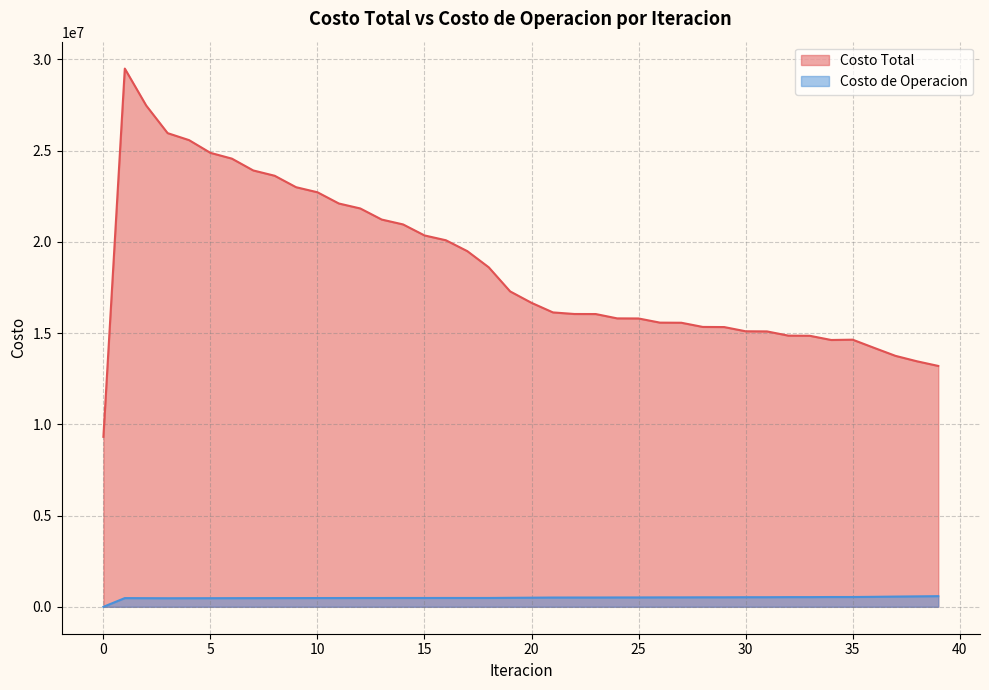

At which label does Costo de Operacion first exceed 500330?

20